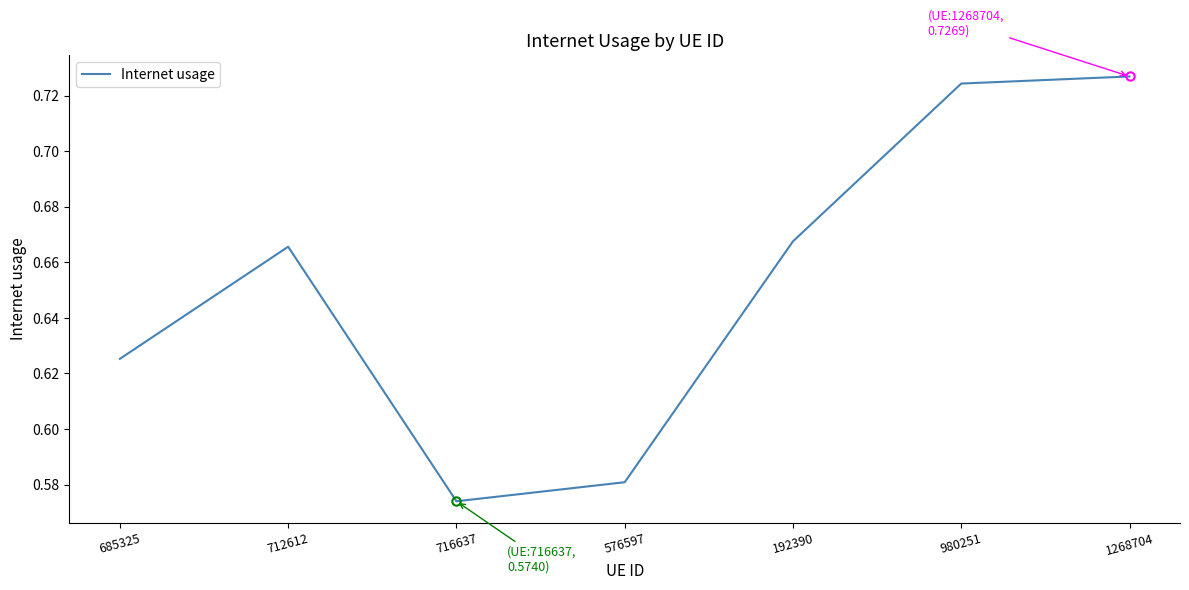

True or false: the data shows 0.2 at 716637.

False